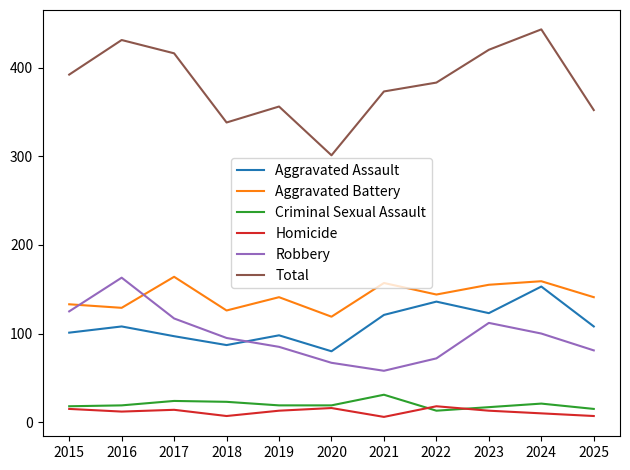

At which category does Aggravated Assault reach its first local valley?

2018